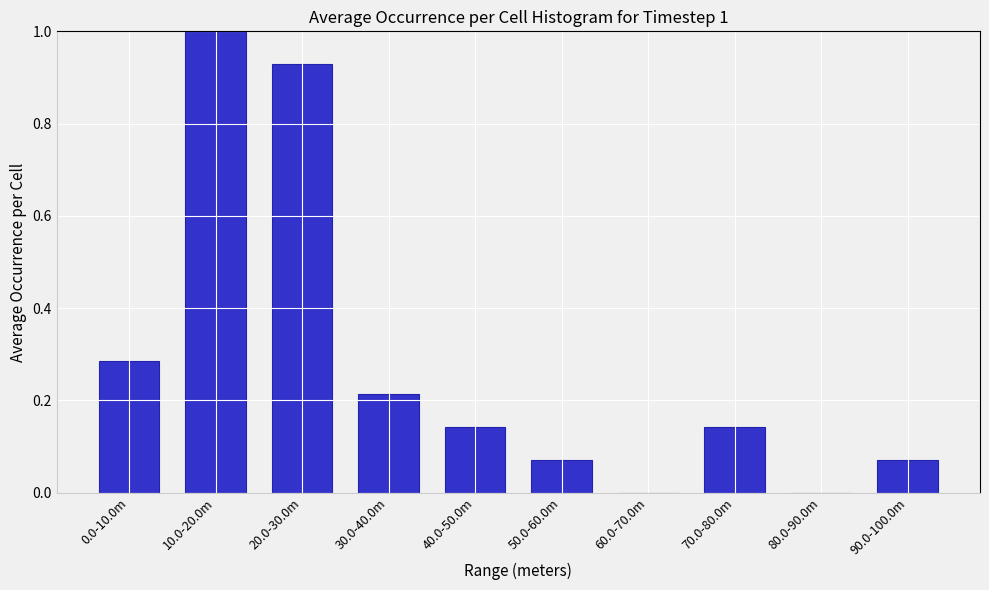

What is the greatest value displayed?

1.0